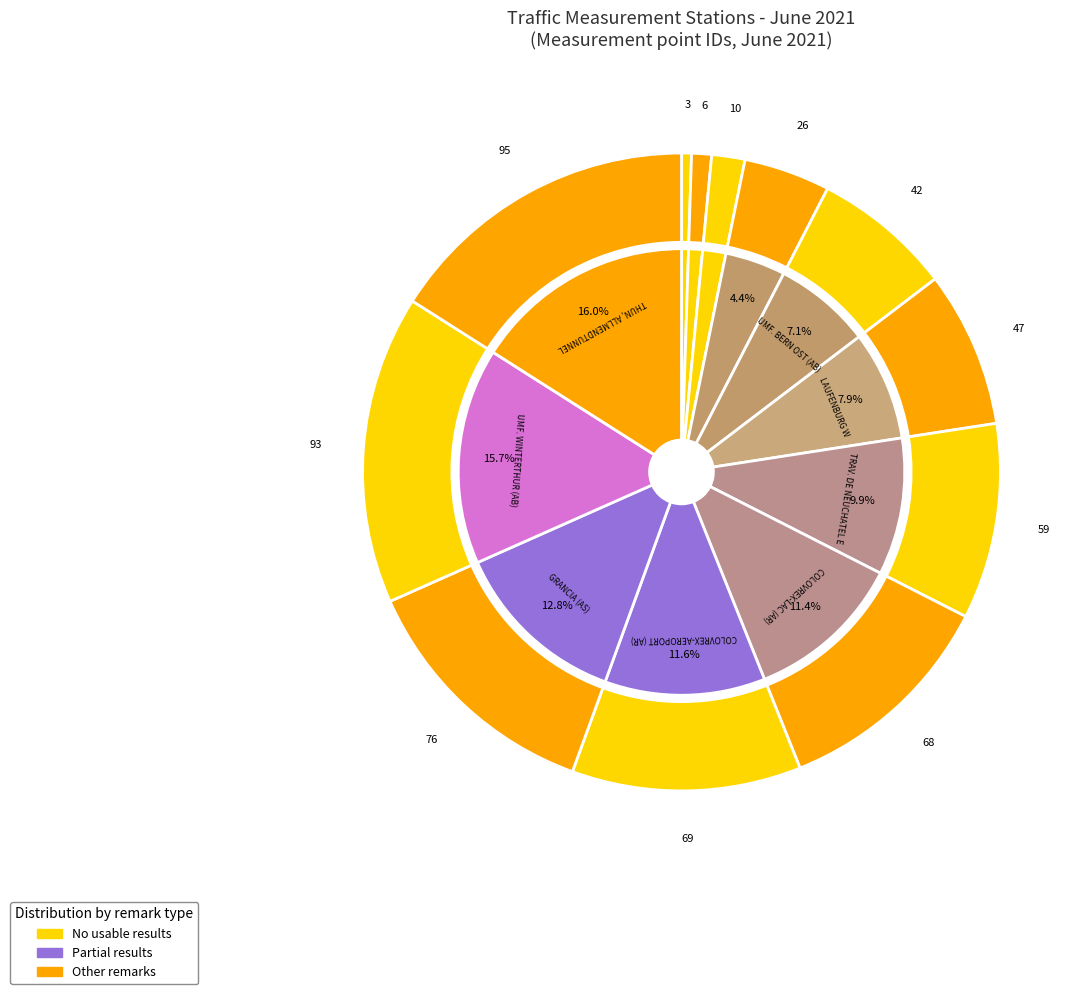

Combined, do COLOVREX-LAC (AR) and THUN, ALLMENDTUNNEL account for over 50%?

No